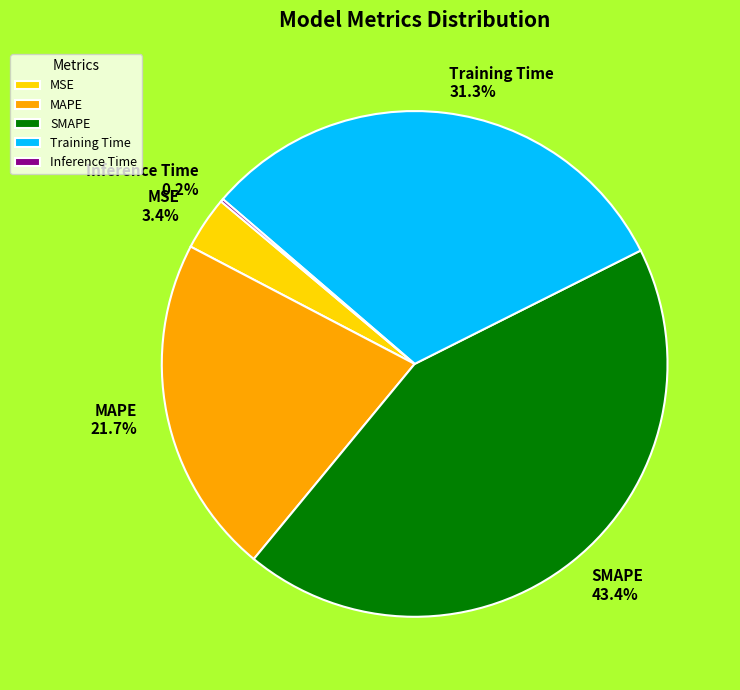

Which category has the biggest portion of the pie?

SMAPE